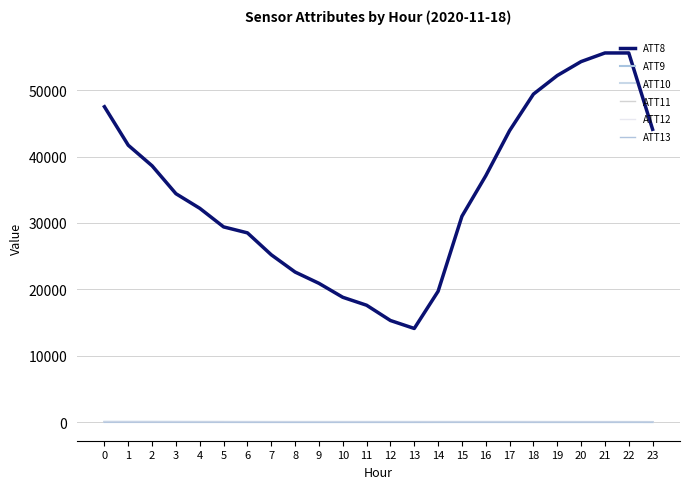

Does the chart have visible grid lines?

Yes